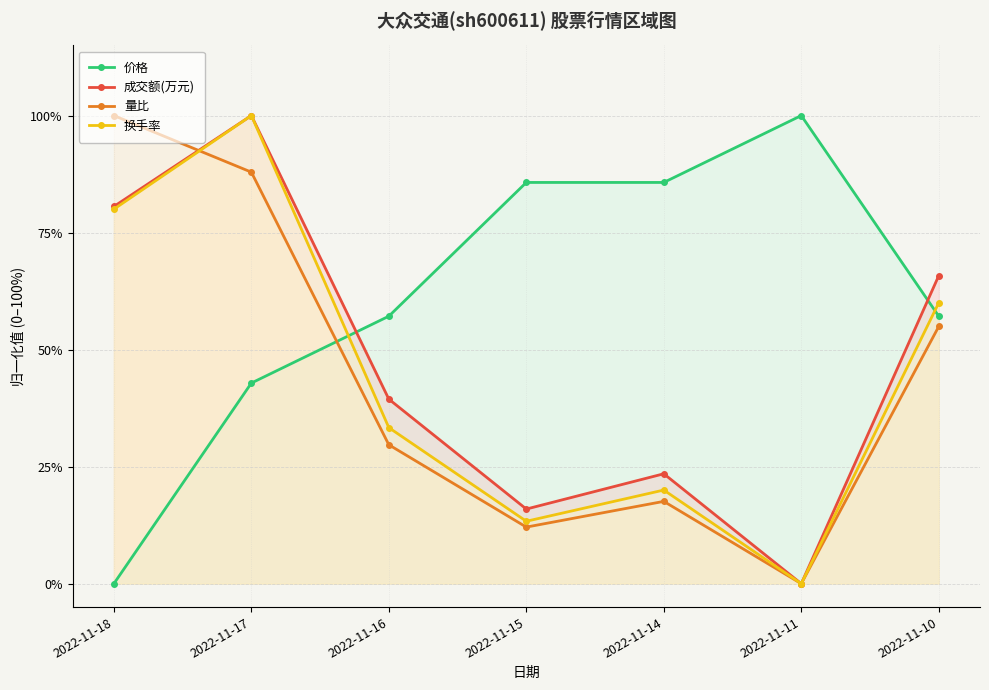

At how many categories does at least one series exceed 0?

7